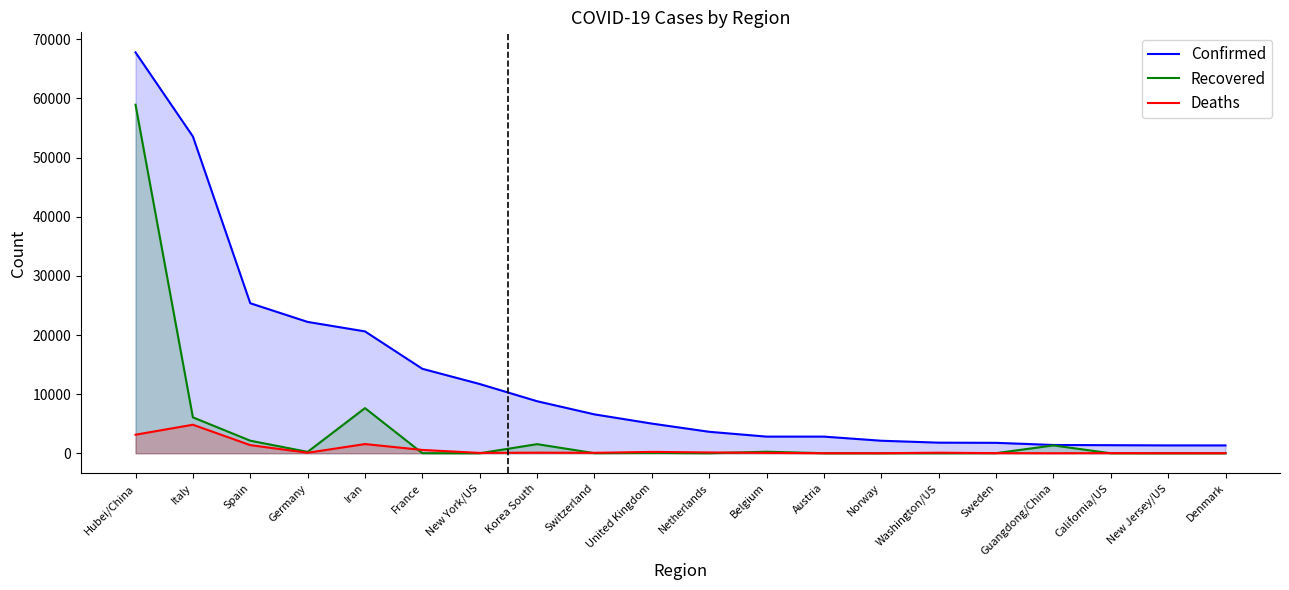

Reading left to right, list all the values displayed in this chart.

Confirmed: 67800	53578	25374	22213	20610	14282	11710	8799	6575	5018	3631	2815	2814	2118	1793	1763	1400	1364	1327	1326
Recovered: 58946	6072	2125	233	7635	12	0	1540	15	65	2	263	9	1	0	16	1325	0	0	1
Deaths: 3139	4825	1375	84	1556	562	60	102	75	233	136	67	8	7	94	20	8	24	16	13